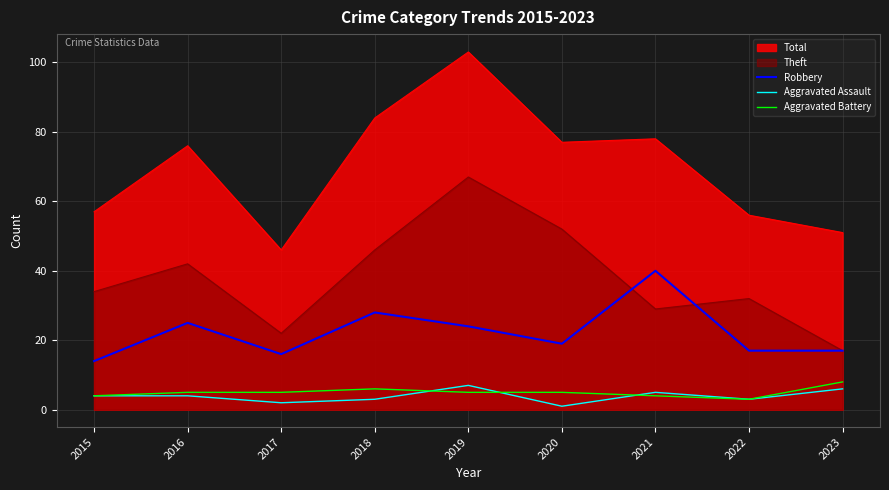

What is the value of the Aggravated Battery point at the 6th from the left?

5